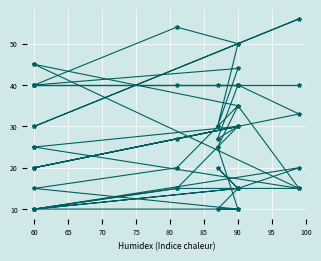

Between 90 and 60, which is larger?

90